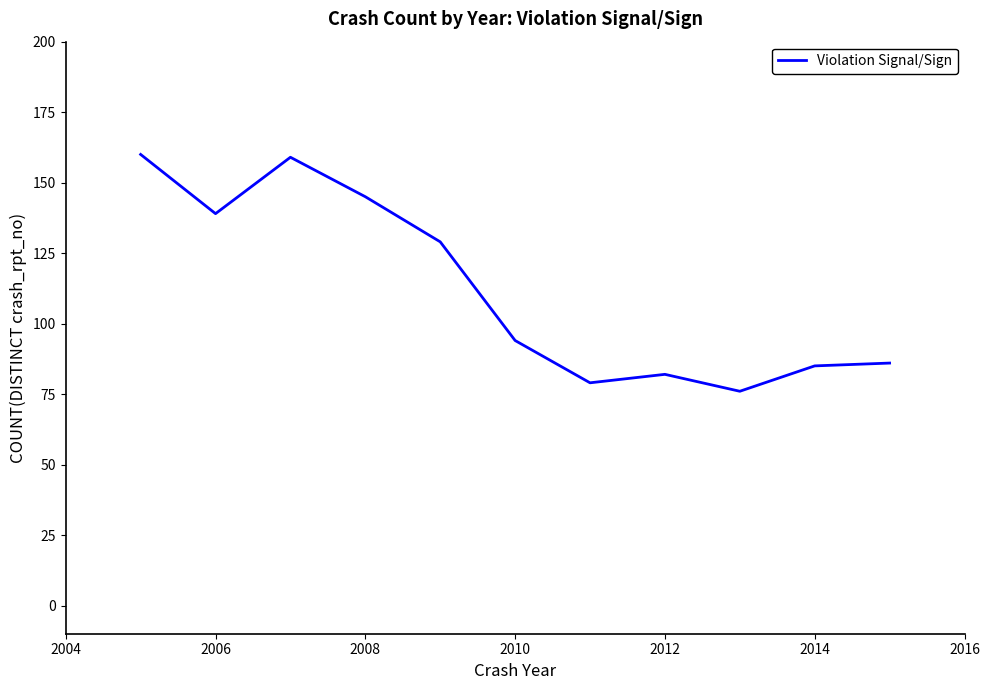

What is the difference between the maximum and minimum values?

84